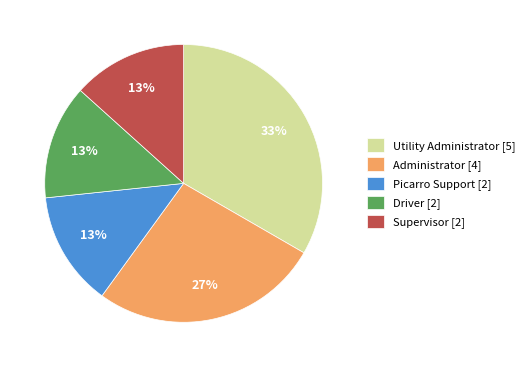

Is the sum of Utility Administrator [5] and Supervisor [2] greater than half?

No